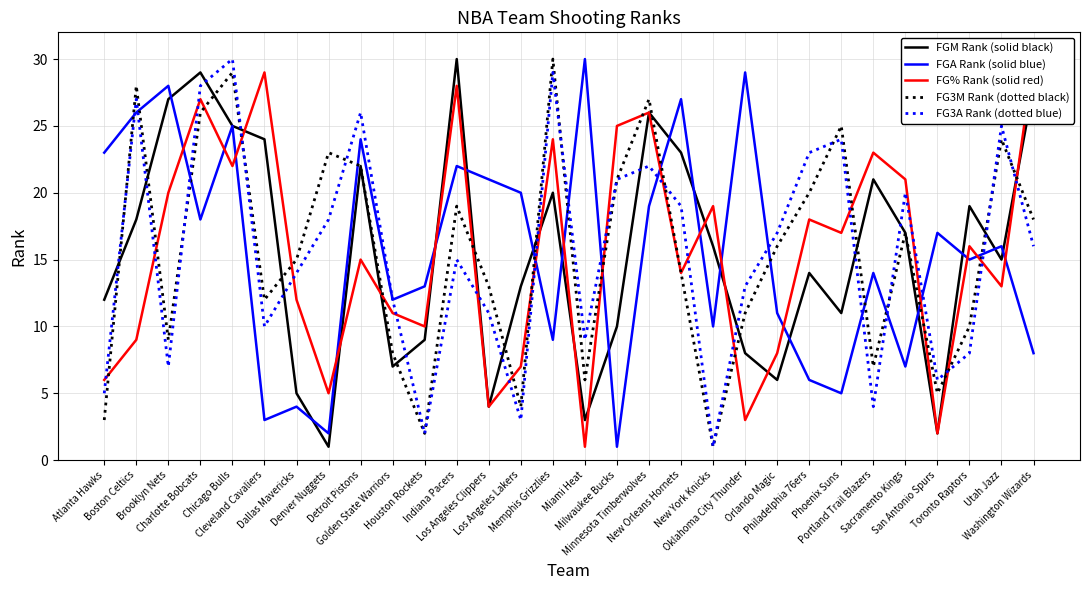

What are all the series names shown in the legend?

FGM Rank (solid black), FGA Rank (solid blue), FG% Rank (solid red), FG3M Rank (dotted black), FG3A Rank (dotted blue)